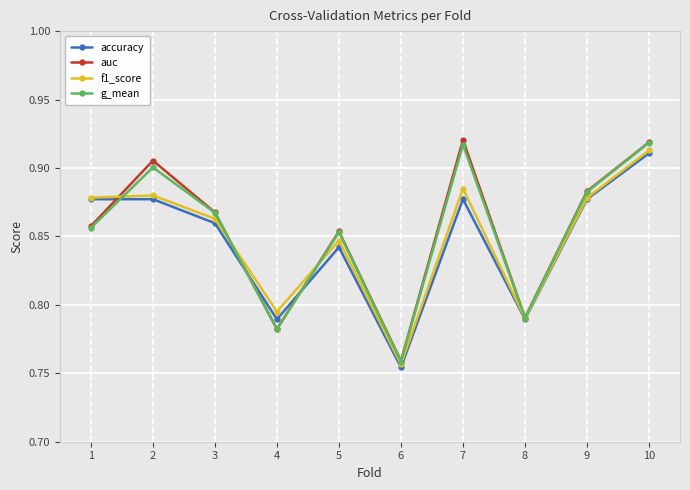

At which label does f1_score reach its peak?

10